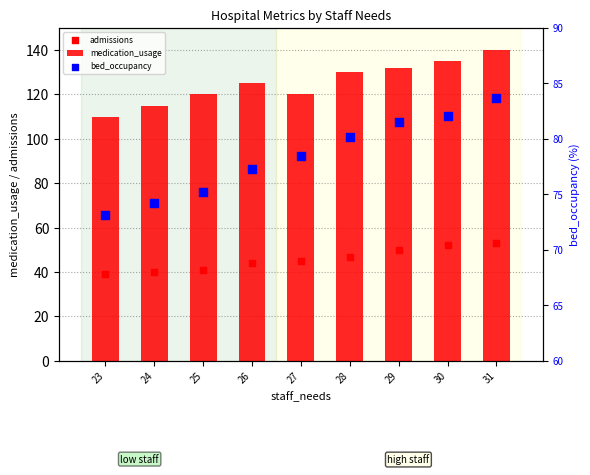

At which category is the sum across all series the highest?

31